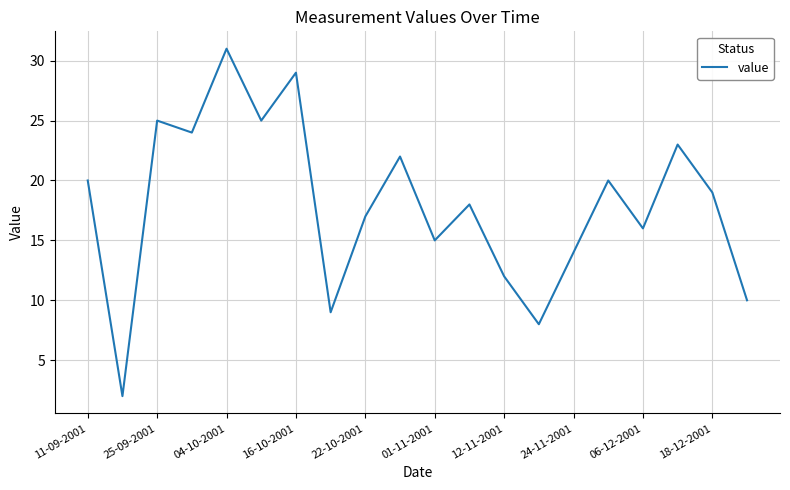

Count the number of data series in this chart.

1